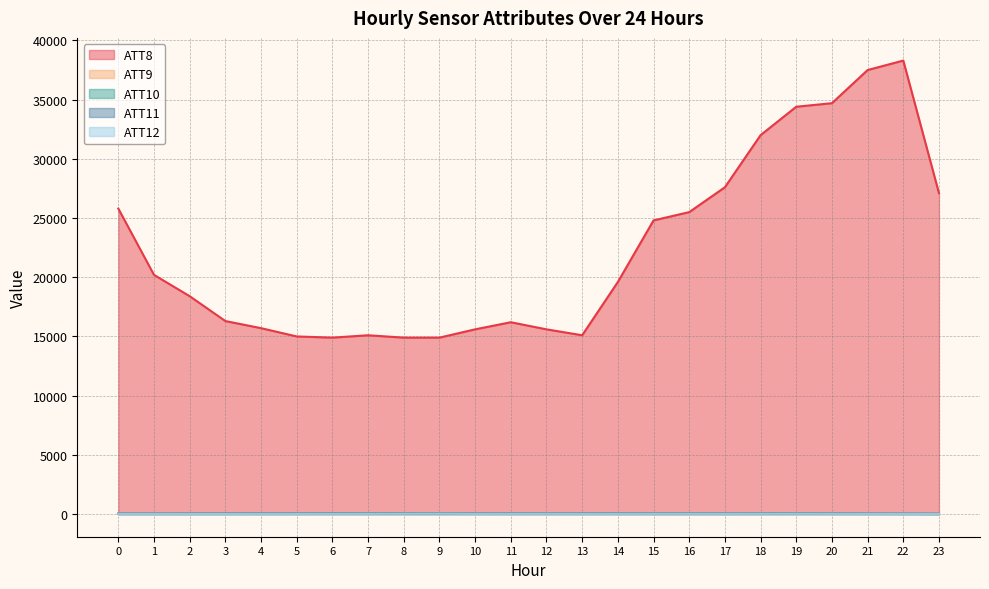

At which label is ATT8 closest to 26600?

23